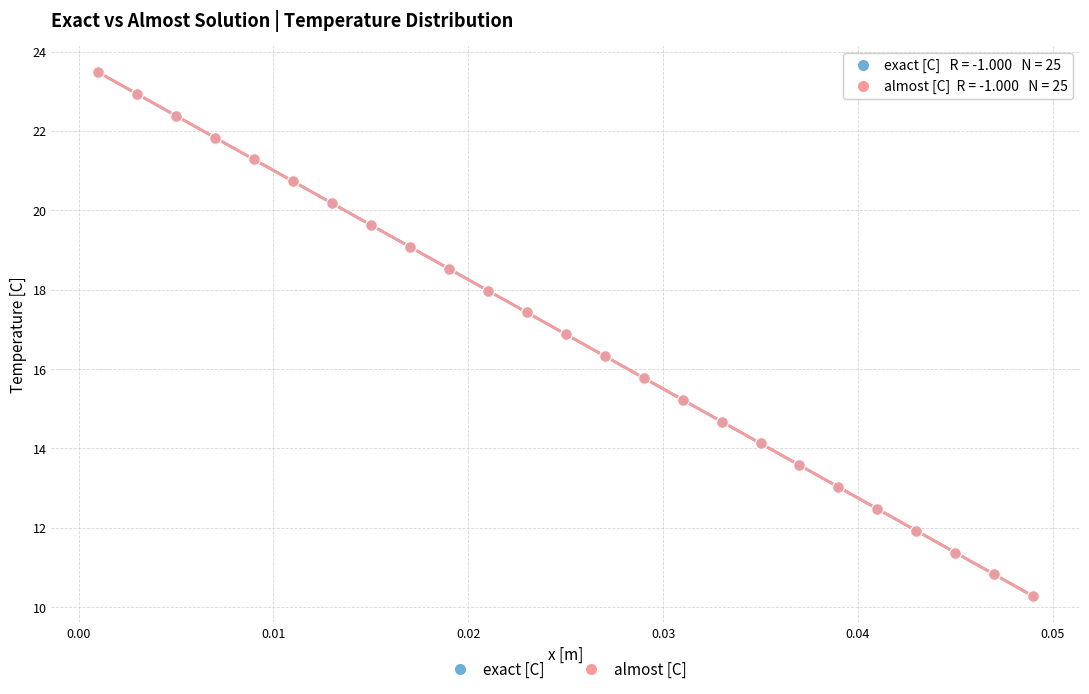

What are all the series names shown in the legend?

exact [C], almost [C]